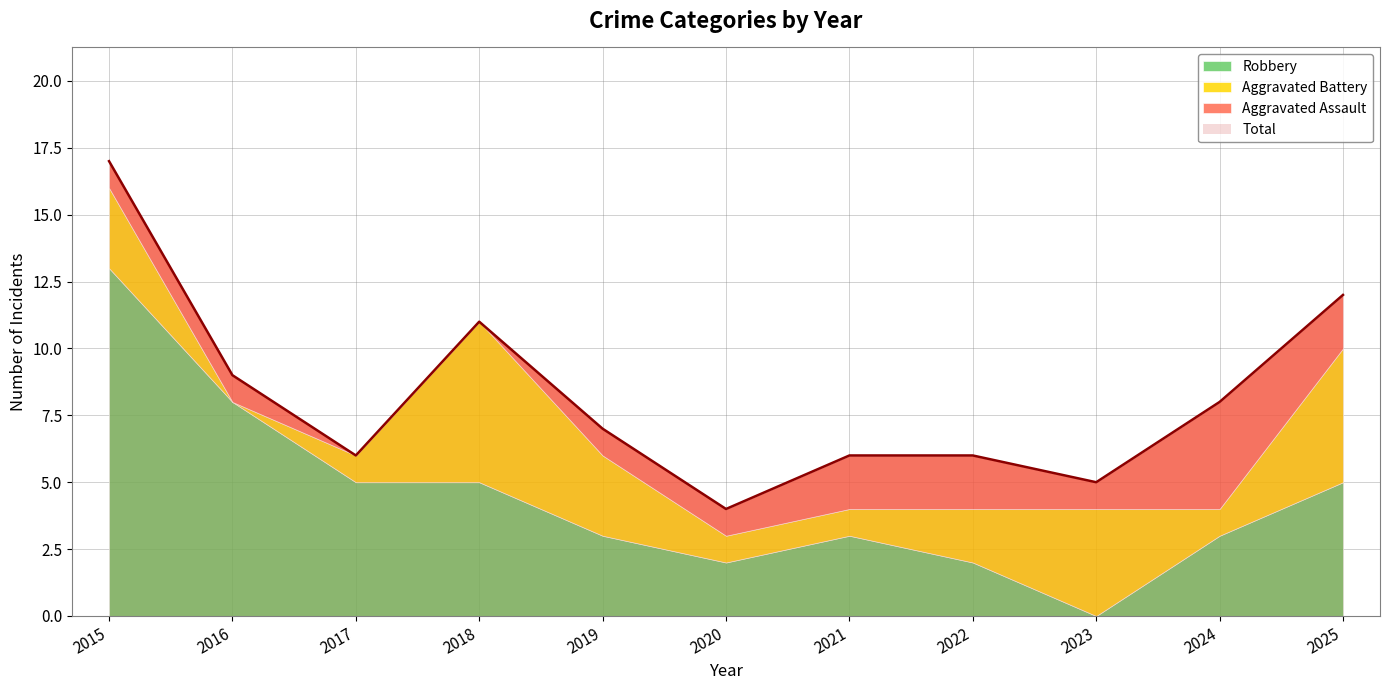

Is the value of Robbery at 2024 greater than the value of Total at 2015?

No